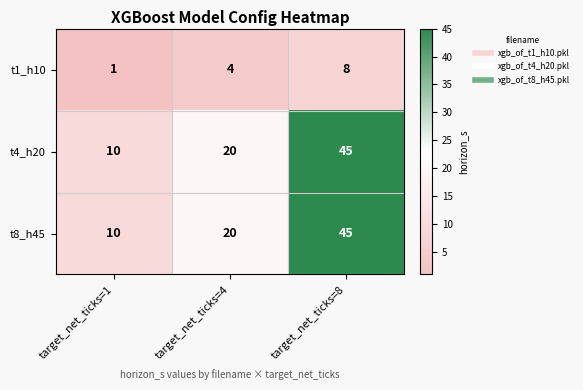

What is the maximum value shown in the chart?

45